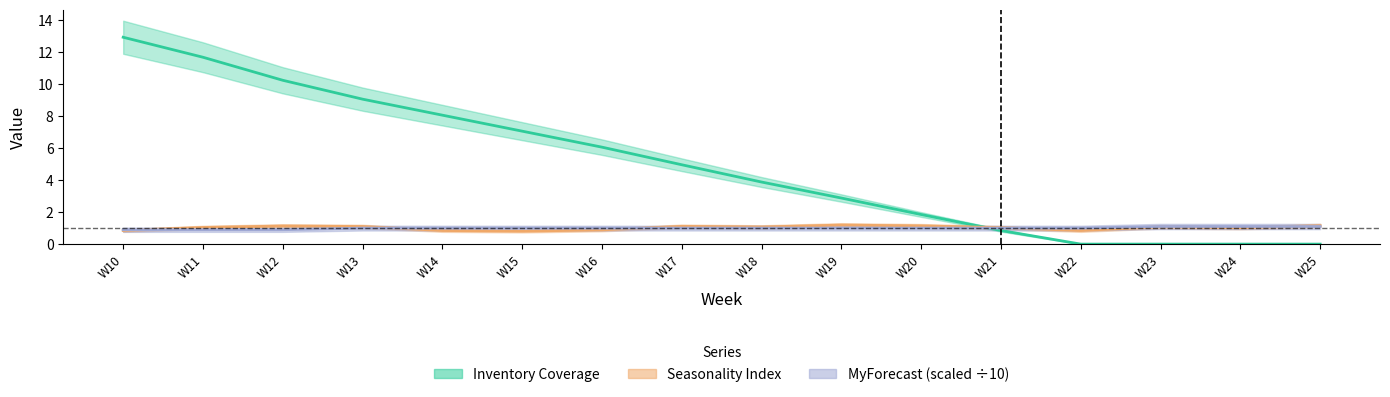

What are all the series names shown in the legend?

Inventory Coverage, Seasonality Index, MyForecast